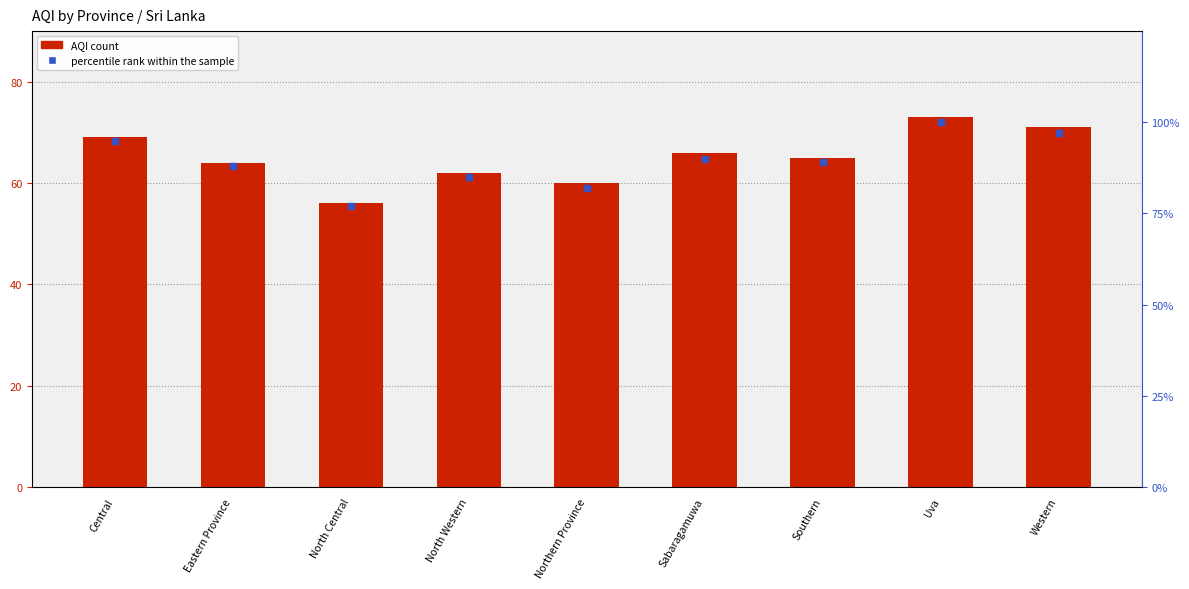

What is the total value across all series at North Central?

133